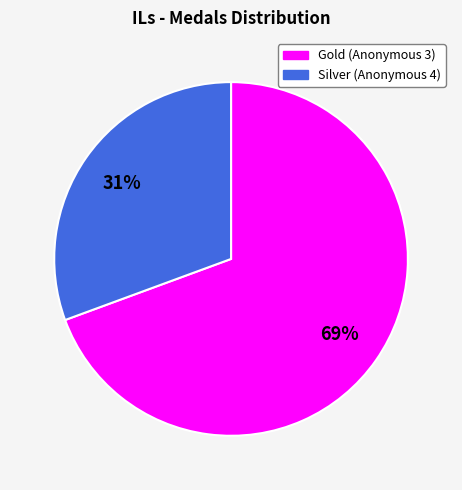

Which category has the smallest portion of the pie?

Silver